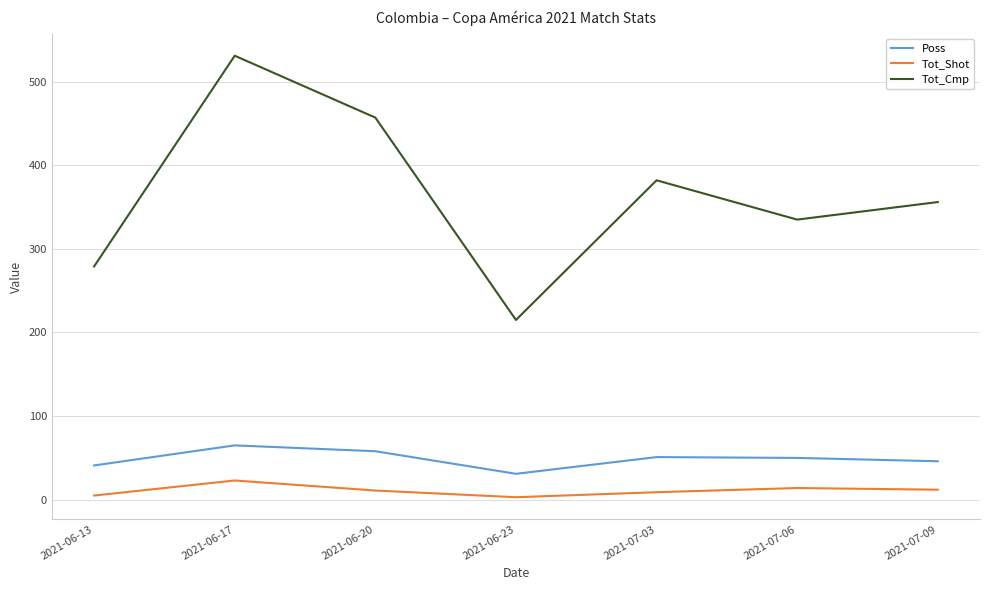

List the series in order of their peak value, lowest first.

Tot_Shot, Poss, Tot_Cmp